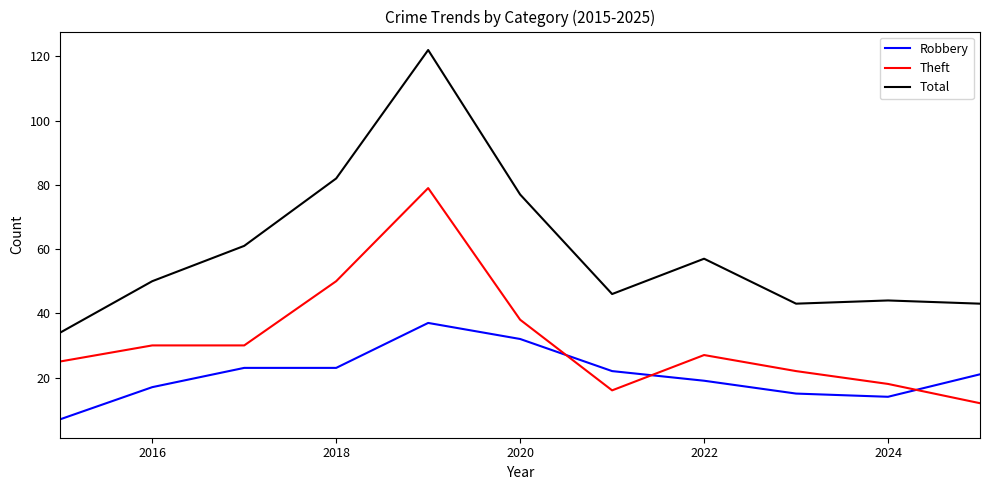

List the series in order of their overall mean, lowest first.

Robbery, Theft, Total